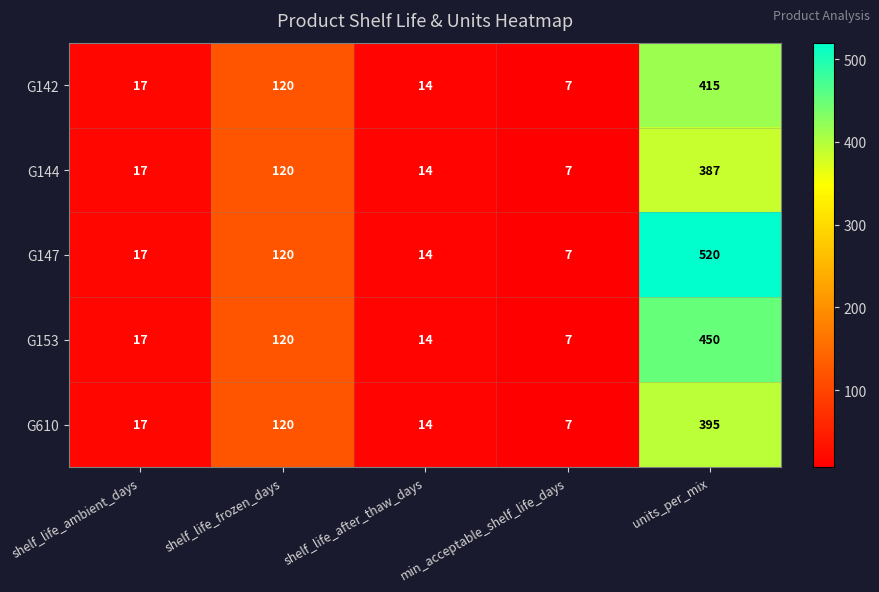

List the series in order of their peak value, highest first.

G147, G153, G142, G610, G144